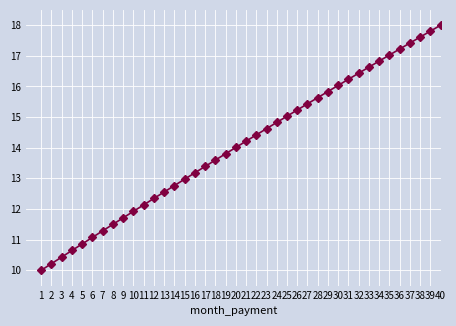

Reading right to left, transcribe all the data shown in this chart.

40=18.0	39=17.8	38=17.6	37=17.4	36=17.2	35=17.0	34=16.8	33=16.6	32=16.4	31=16.2	30=16.0	29=15.8	28=15.6	27=15.4	26=15.2	25=15.0	24=14.8	23=14.6	22=14.4	21=14.2	20=14.0	19=13.8	18=13.6	17=13.4	16=13.2	15=13.0	14=12.8	13=12.6	12=12.3	11=12.1	10=11.9	9=11.7	8=11.5	7=11.3	6=11.1	5=10.9	4=10.6	3=10.4	2=10.2	1=10.0